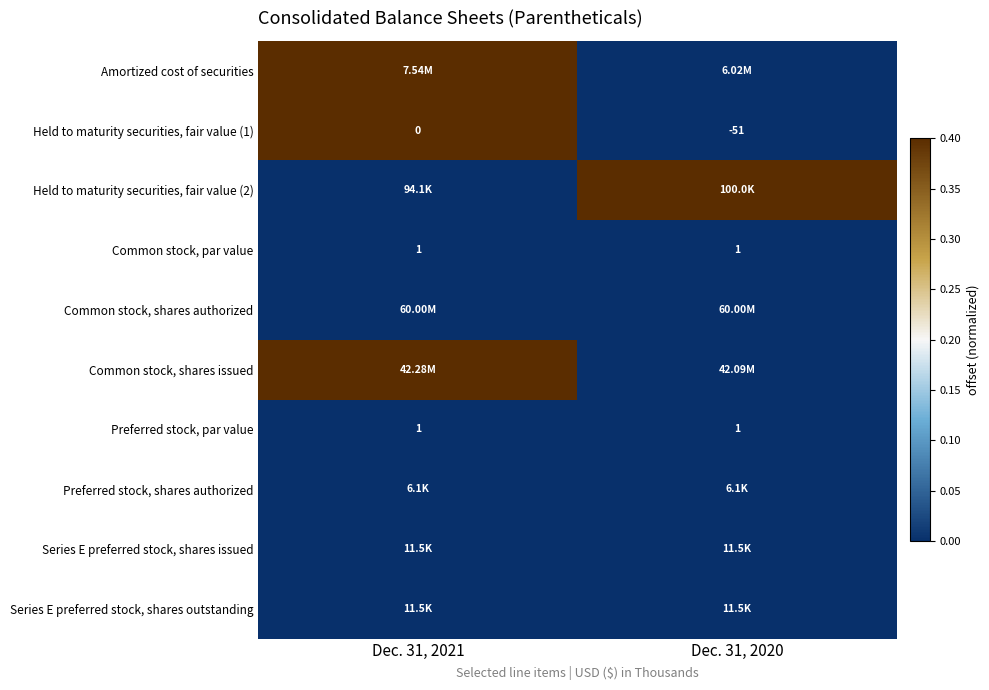

Rank the categories by Held to maturity securities, fair value (1) value from lowest to highest.

Dec. 31, 2020, Dec. 31, 2021